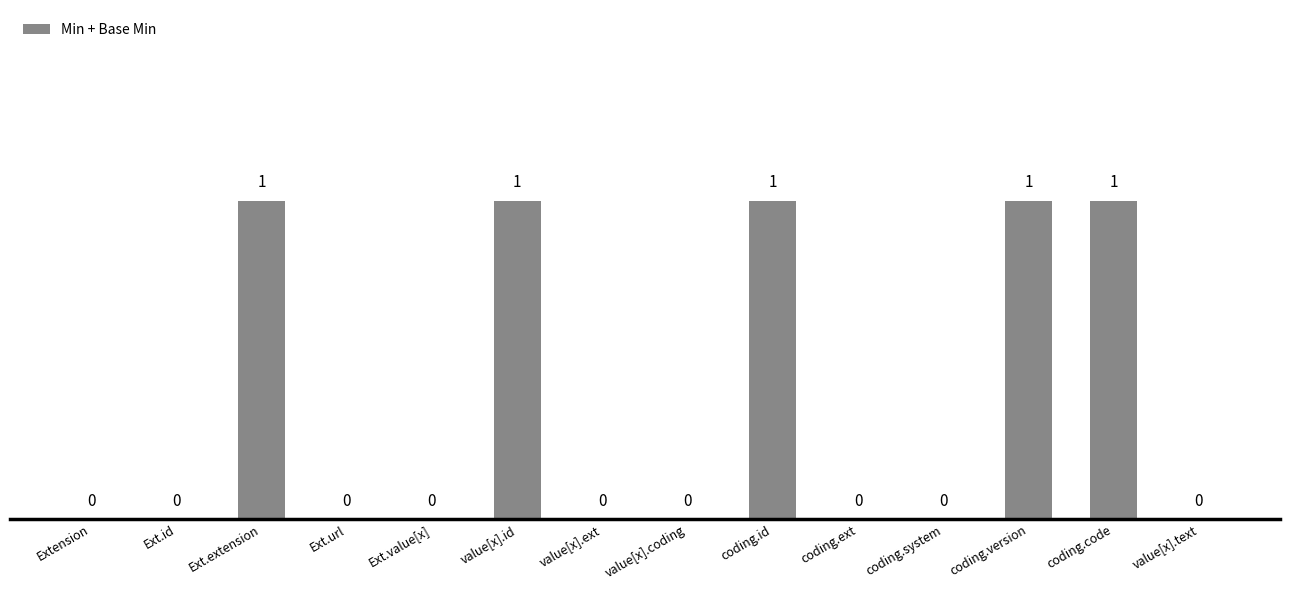

What is the sum of all values?

5